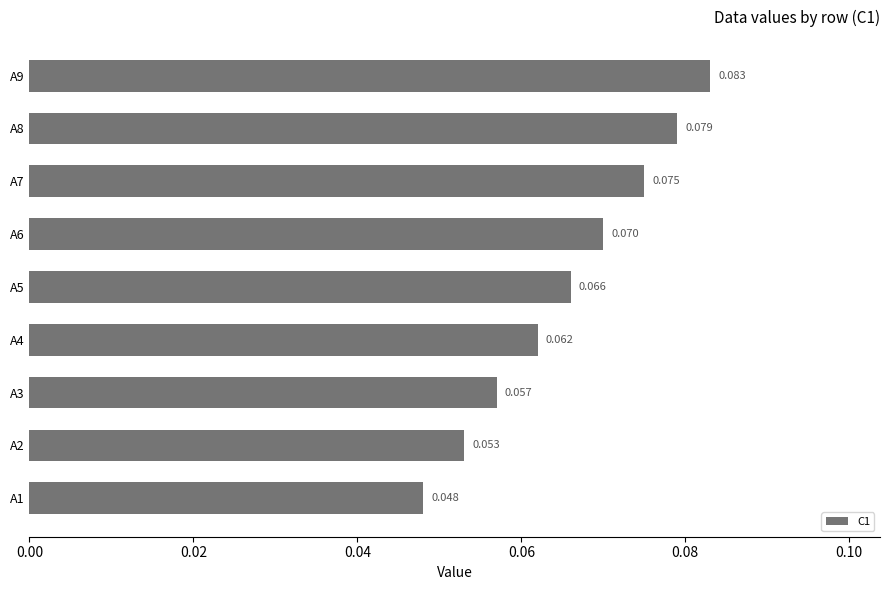

Rank the categories by value from highest to lowest.

A9, A8, A7, A6, A5, A4, A3, A2, A1